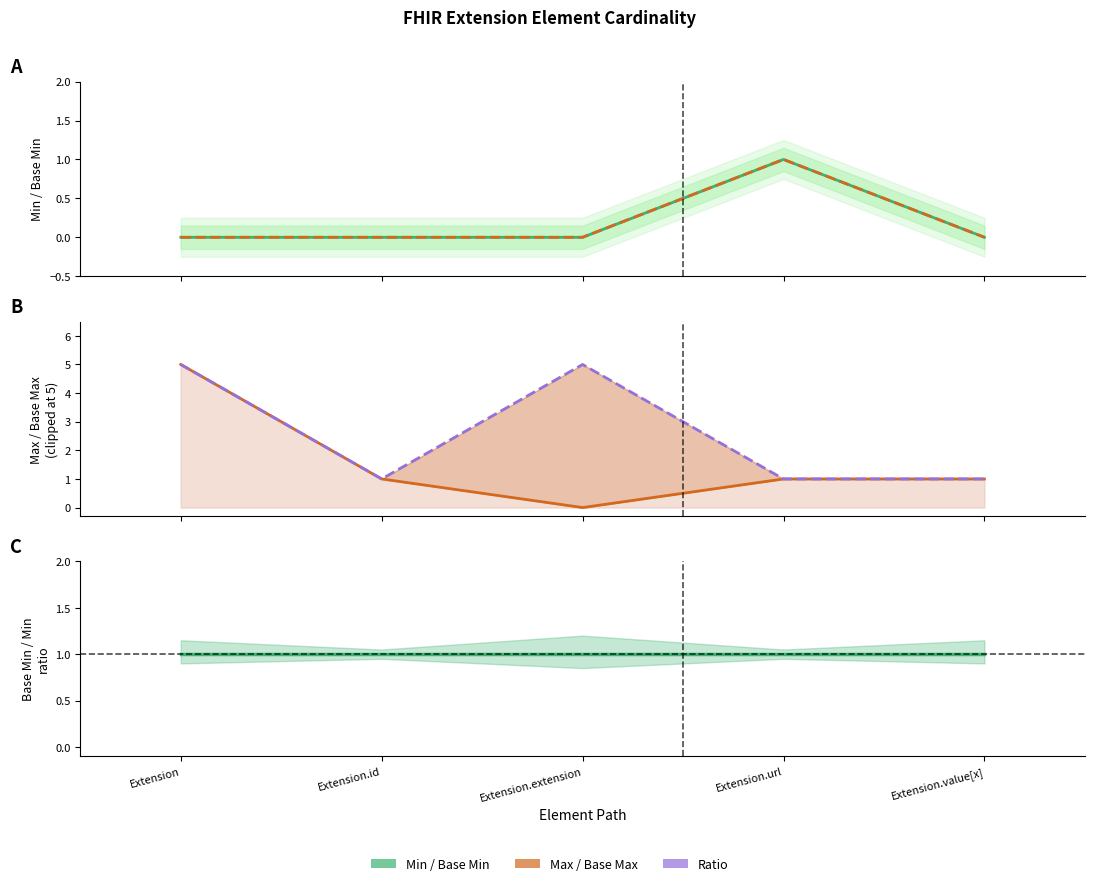

How many interior local valleys does the Base Max (clipped) series have?

1